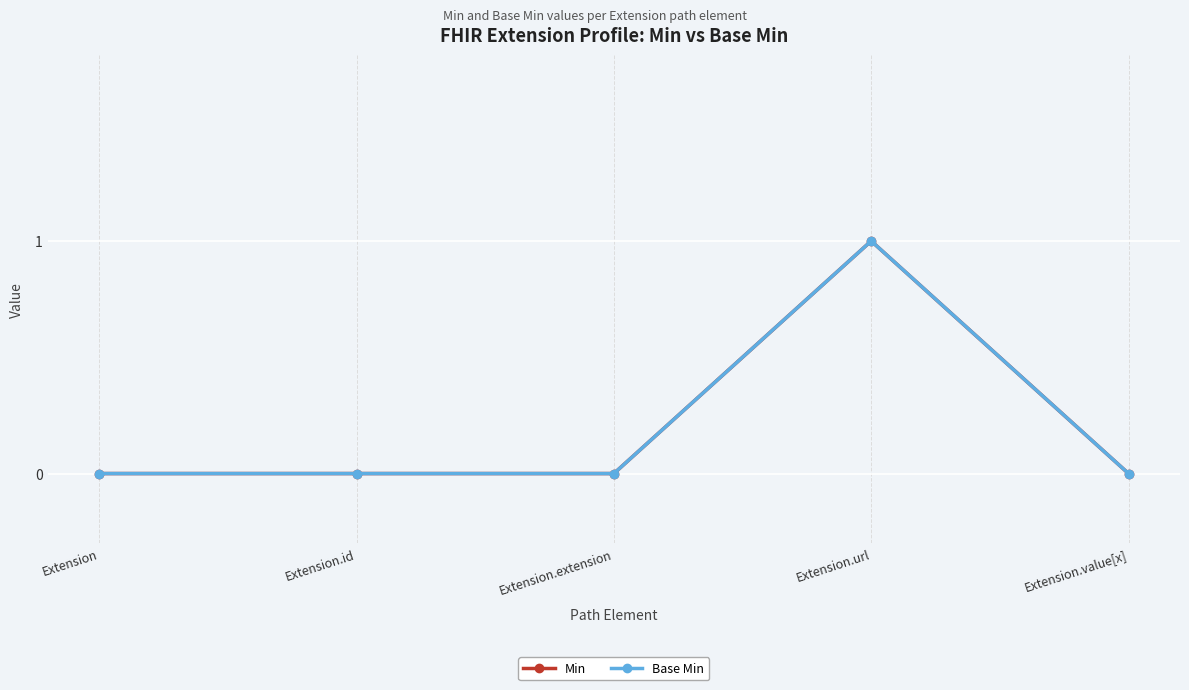

Which series has the largest total across all categories?

Min